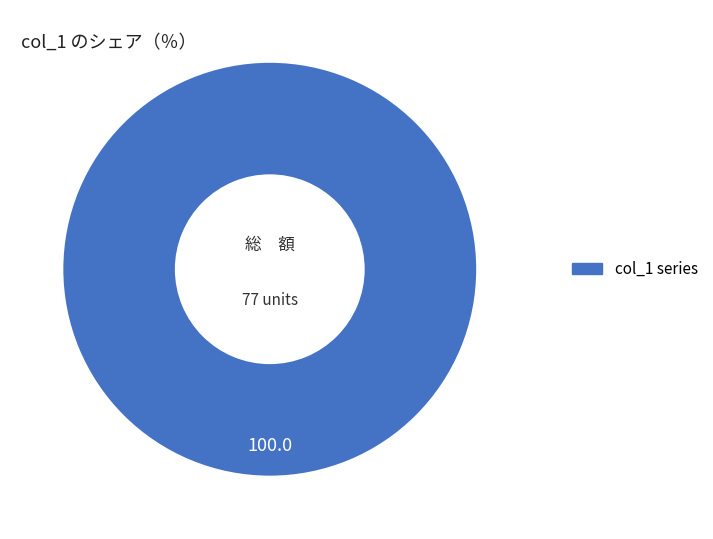

Does any single category account for the majority?

Yes